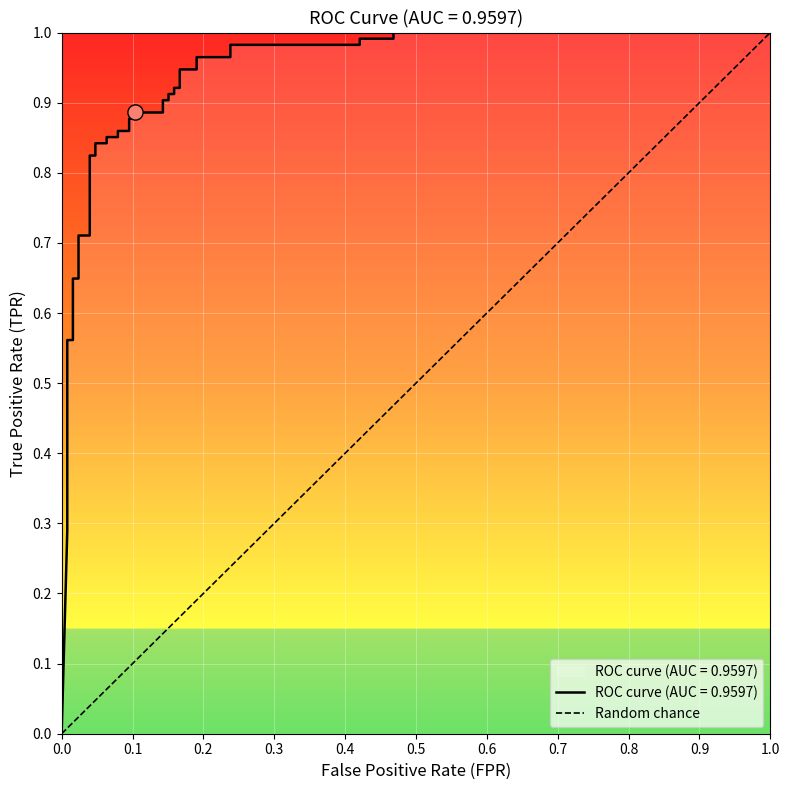

Which has a higher value, 0.0 or 1.0?

1.0